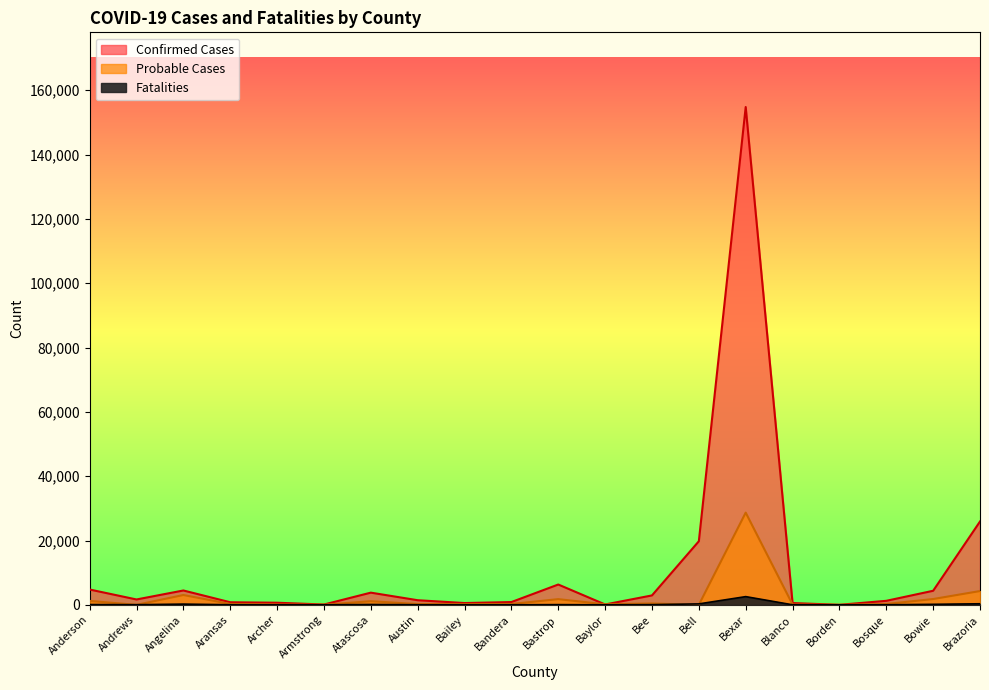

Which has a higher value, Borden or Bexar?

Bexar